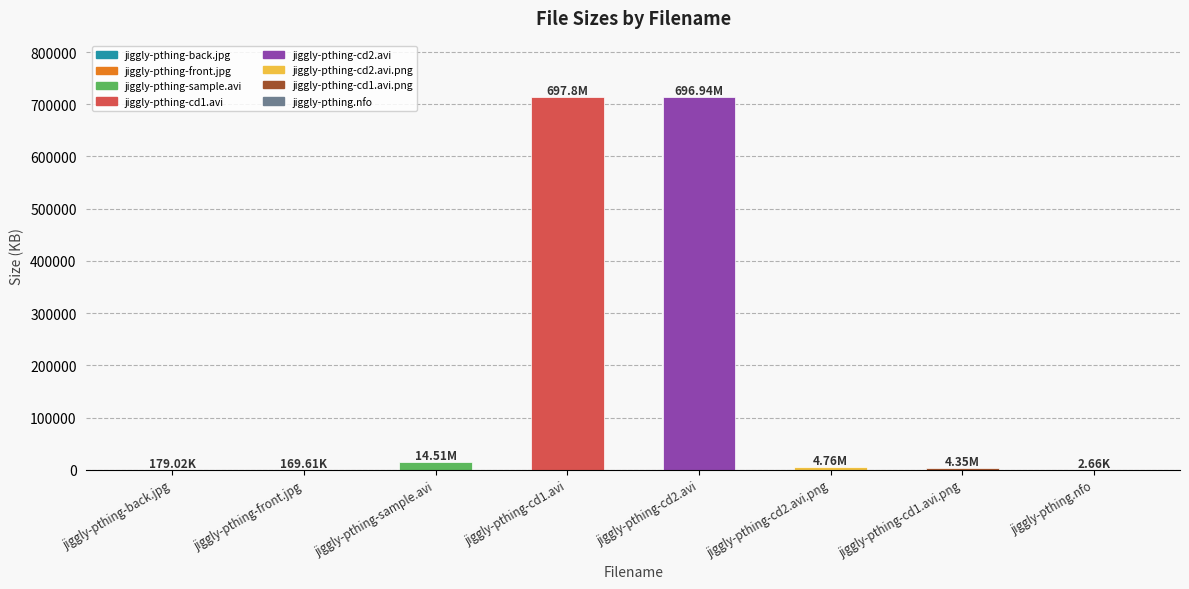

What is the sum of all values?

1452751.9